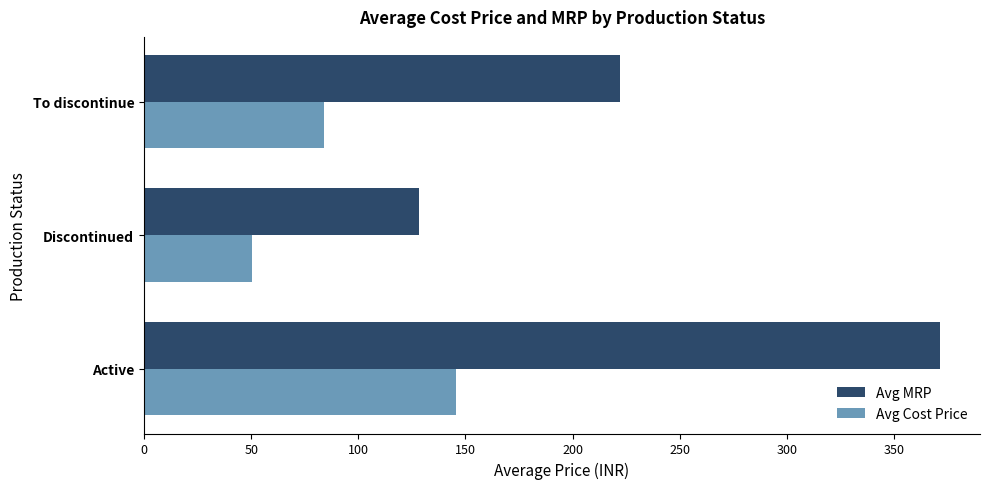

What are all the series names shown in the legend?

Avg MRP, Avg Cost Price